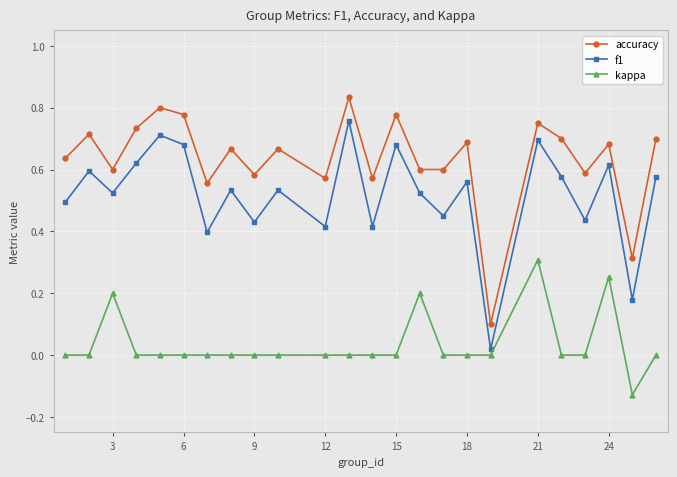

Rank the series by their maximum value, from lowest to highest.

kappa, f1, accuracy